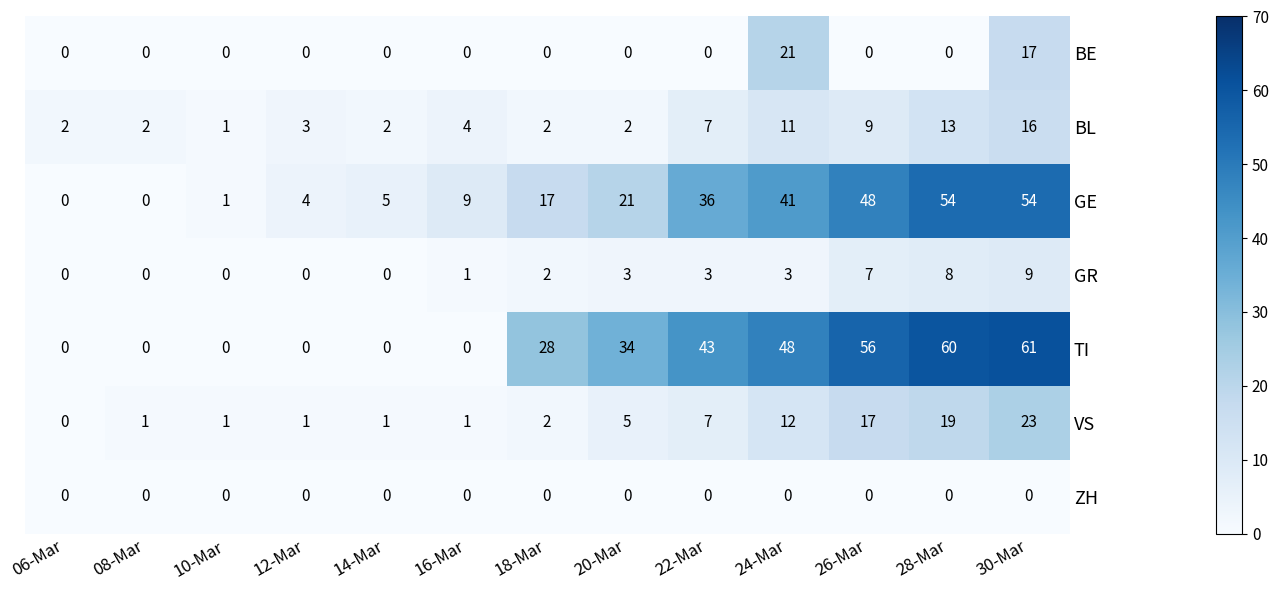

What is the average value of the TI series?

25